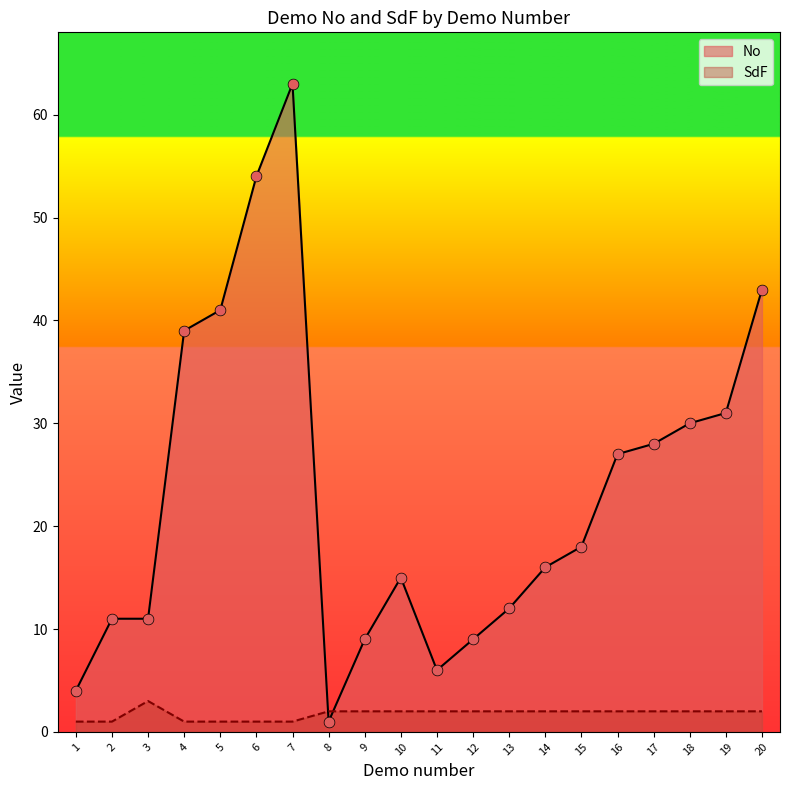

What is the total value across all series at 13?

14